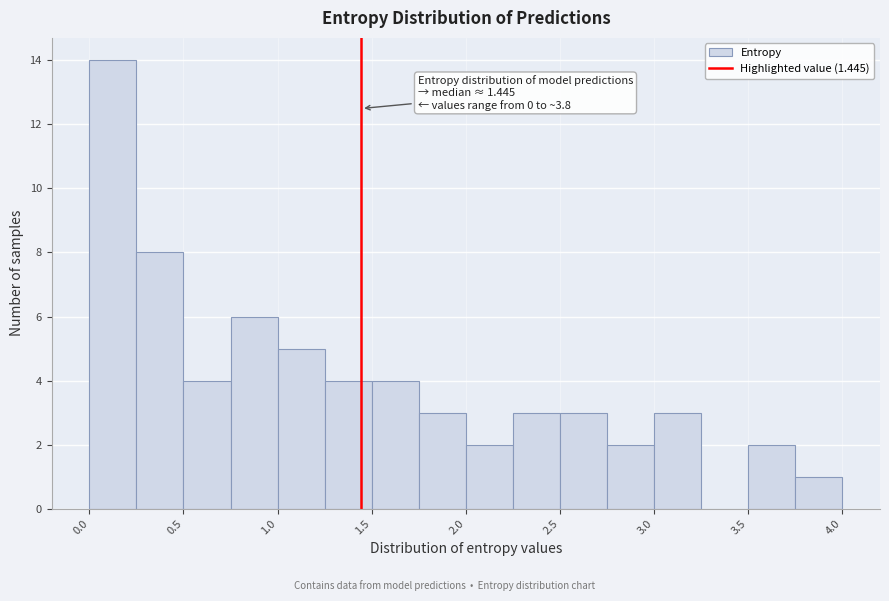

Which range on the x-axis has the tallest bar?

0.00 to 0.25